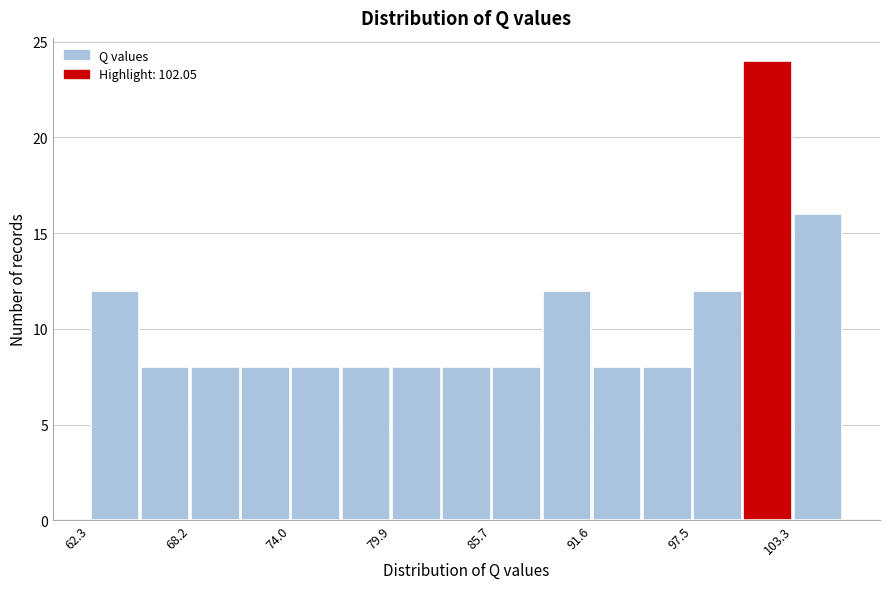

Read against the x-axis, roughly where is the centre of the tallest bar?

102